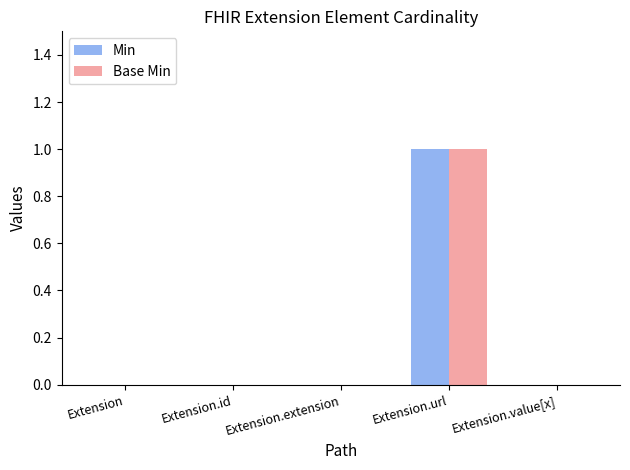

True or false: Base Min has a value of 1 at Extension.id.

False